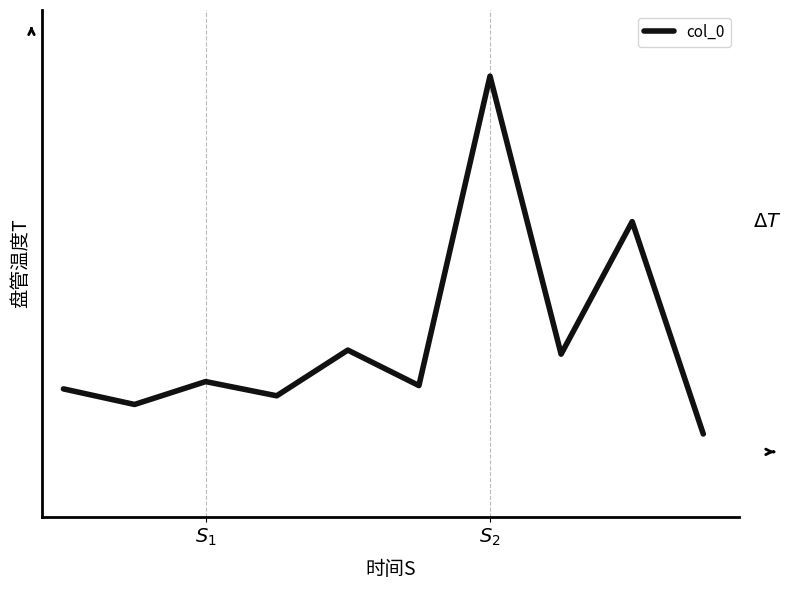

What is the maximum value shown in the chart?

7976